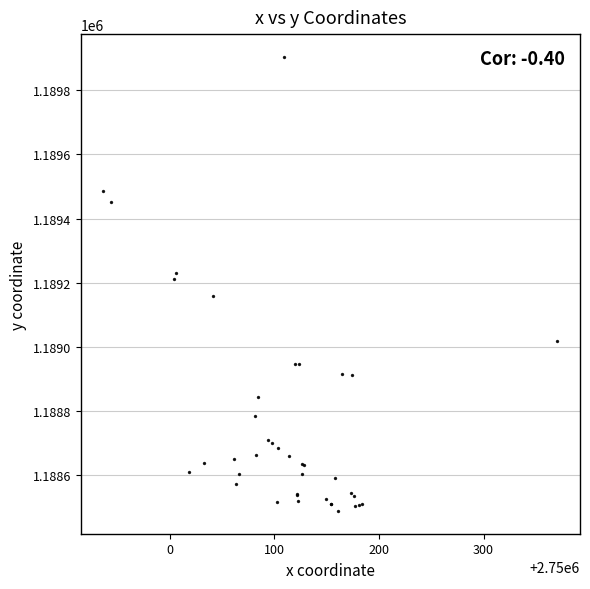

What Y value in the scatter plot is closest to 1189196?

1189211.7